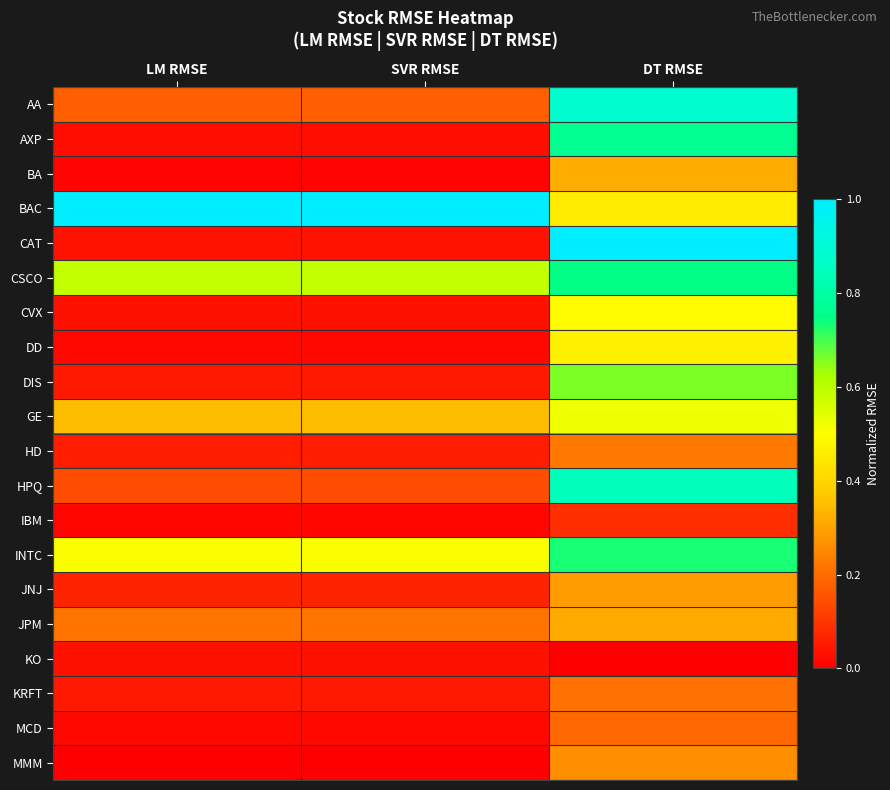

Reading left to right, what are all the values shown in this chart?

AA: LM RMSE=0.2	SVR RMSE=0.2	DT RMSE=0.9
AXP: LM RMSE=0.0	SVR RMSE=0.0	DT RMSE=0.8
BA: LM RMSE=0.0	SVR RMSE=0.0	DT RMSE=0.3
BAC: LM RMSE=1.0	SVR RMSE=1.0	DT RMSE=0.5
CAT: LM RMSE=0.0	SVR RMSE=0.0	DT RMSE=1.0
CSCO: LM RMSE=0.6	SVR RMSE=0.6	DT RMSE=0.7
CVX: LM RMSE=0.0	SVR RMSE=0.0	DT RMSE=0.5
DD: LM RMSE=0.0	SVR RMSE=0.0	DT RMSE=0.5
DIS: LM RMSE=0.1	SVR RMSE=0.1	DT RMSE=0.7
GE: LM RMSE=0.3	SVR RMSE=0.3	DT RMSE=0.5
HD: LM RMSE=0.1	SVR RMSE=0.1	DT RMSE=0.2
HPQ: LM RMSE=0.1	SVR RMSE=0.1	DT RMSE=0.8
IBM: LM RMSE=0.0	SVR RMSE=0.0	DT RMSE=0.1
INTC: LM RMSE=0.5	SVR RMSE=0.5	DT RMSE=0.7
JNJ: LM RMSE=0.1	SVR RMSE=0.1	DT RMSE=0.3
JPM: LM RMSE=0.2	SVR RMSE=0.2	DT RMSE=0.3
KO: LM RMSE=0.0	SVR RMSE=0.0	DT RMSE=0.0
KRFT: LM RMSE=0.0	SVR RMSE=0.0	DT RMSE=0.2
MCD: LM RMSE=0.0	SVR RMSE=0.0	DT RMSE=0.2
MMM: LM RMSE=0.0	SVR RMSE=0.0	DT RMSE=0.3